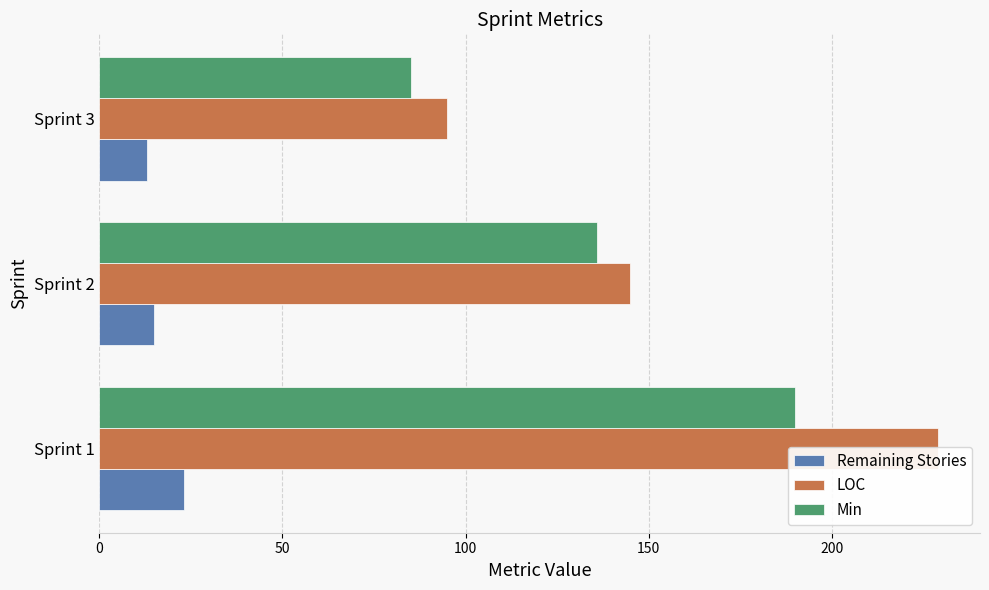

How many values in the Min series exceed 136?

1